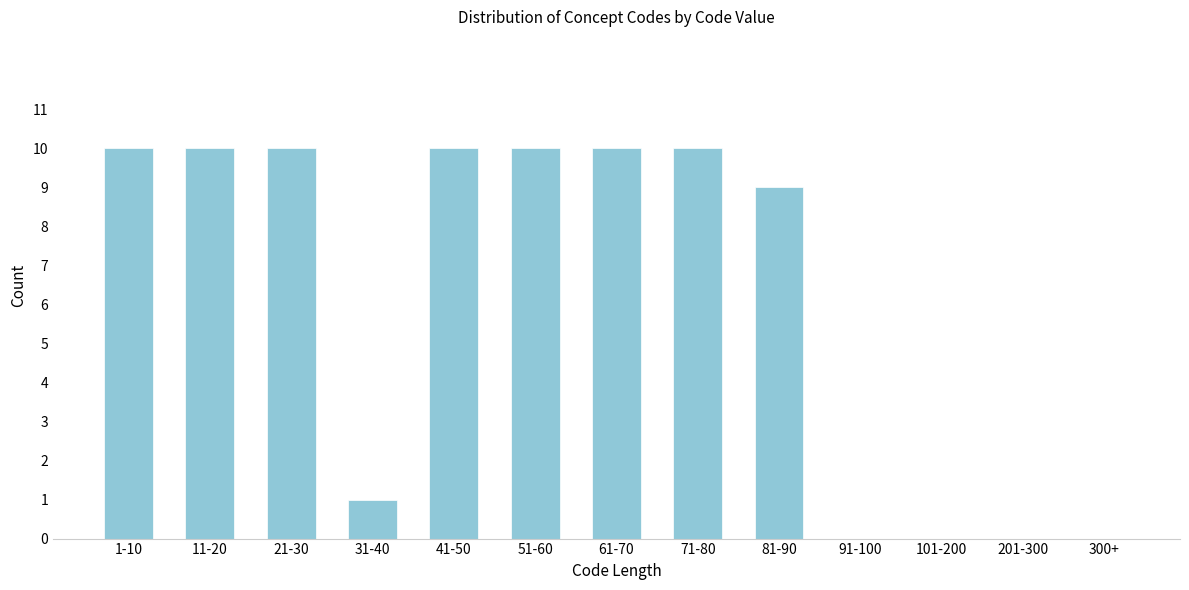

Reading left to right, list all the values displayed in this chart.

1-10=10	11-20=10	21-30=10	31-40=1	41-50=10	51-60=10	61-70=10	71-80=10	81-90=9	91-100=0	101-200=0	201-300=0	300+=0